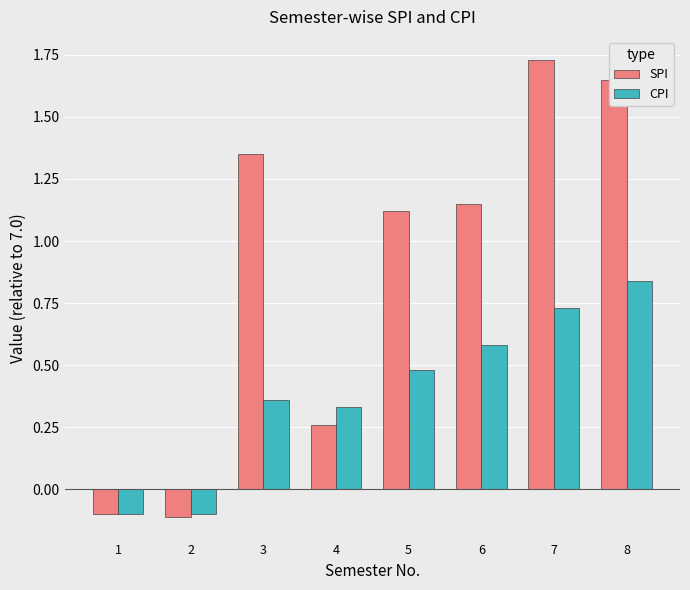

What are all the series names shown in the legend?

SPI, CPI